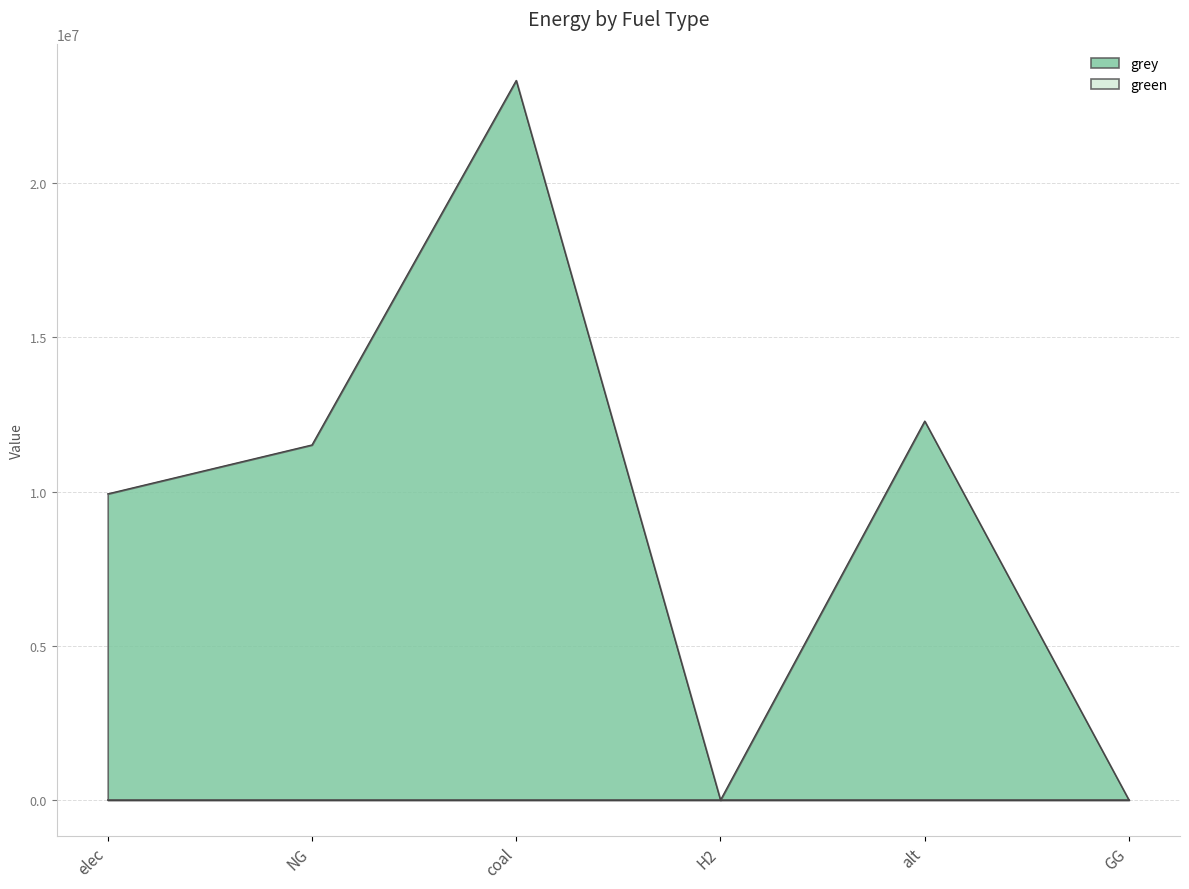

Is it true that the value at GG is 11485359.6?

False